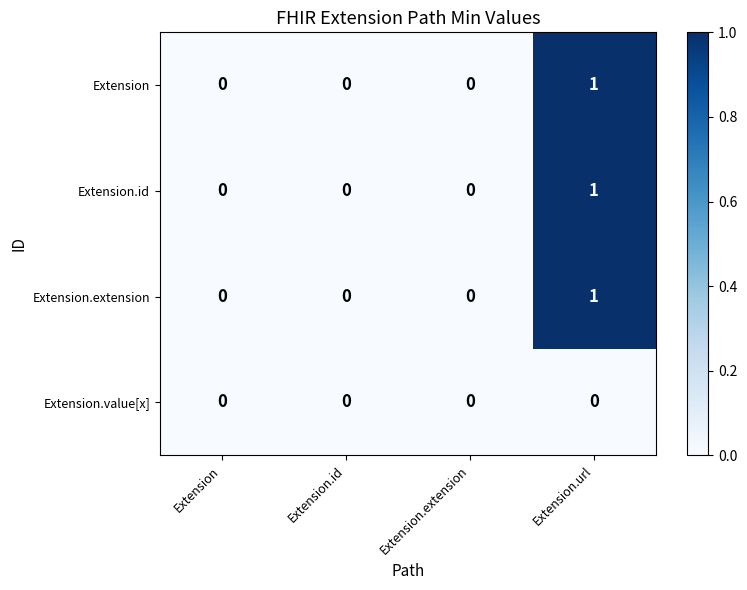

Count the Extension.id values in the range 0 to 1.

4